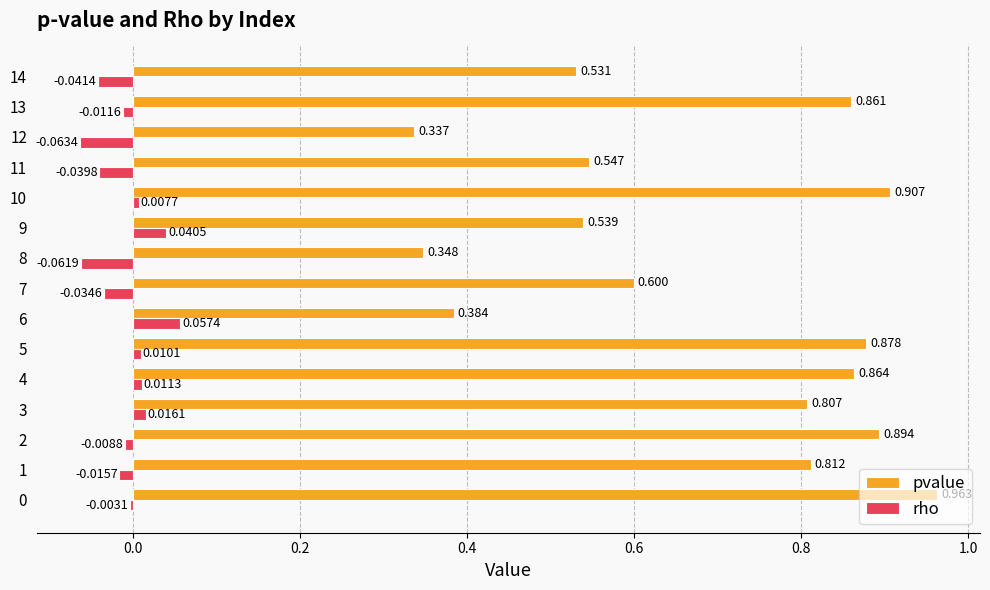

Is the value of rho at 14 greater than the value of pvalue at 4?

No